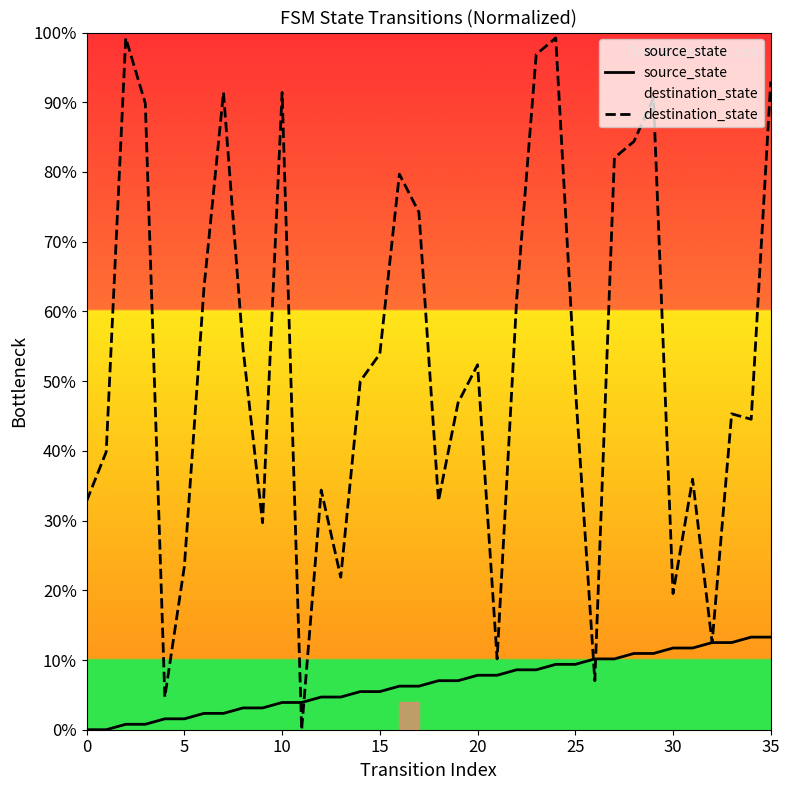

The source_state series shows 9.4 at 25. True or false?

True